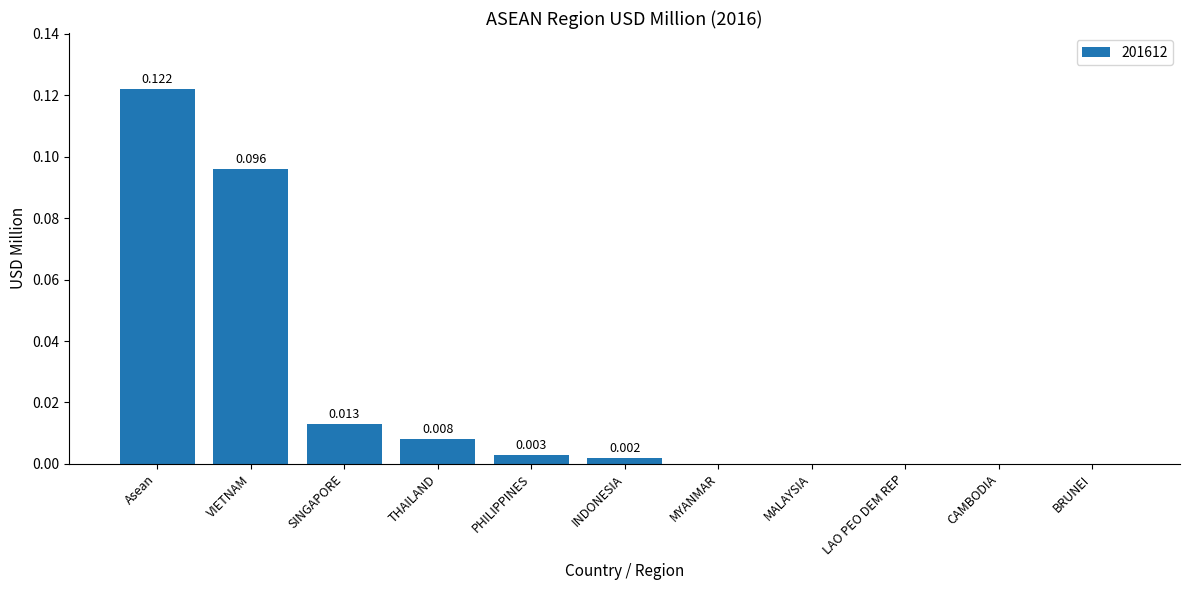

Which category has the highest value across all series?

Asean